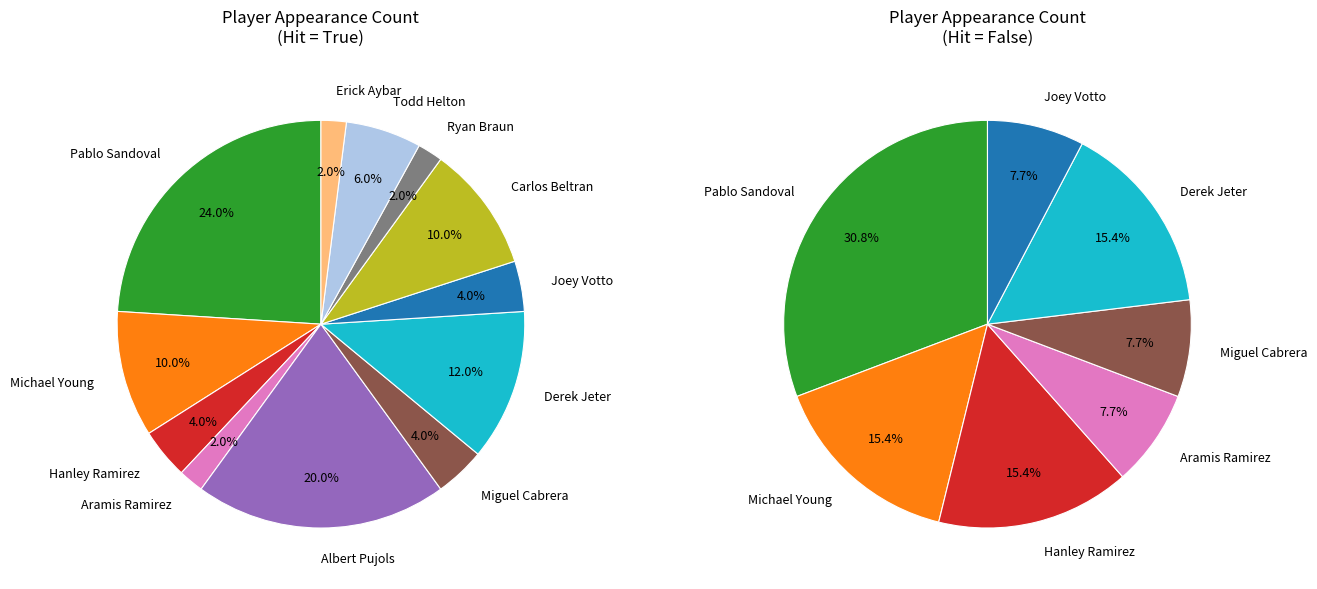

Is it true that Pablo Sandoval is 24% of the pie?

True